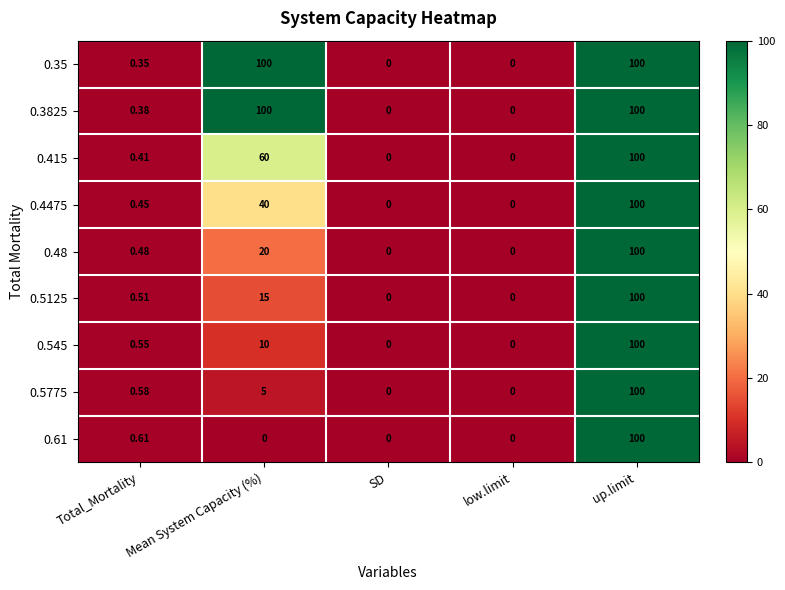

At which label does 0.48 reach its peak?

up.limit